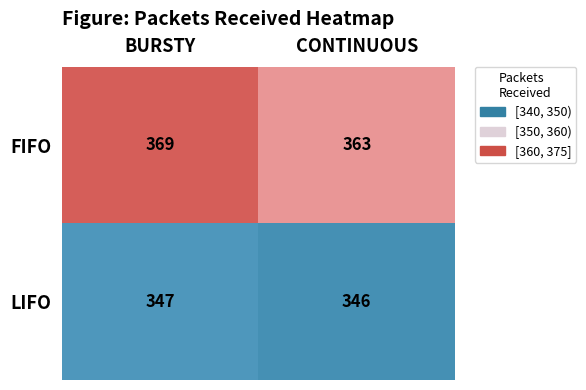

True or false: LIFO has a value of 346 at CONTINUOUS.

True